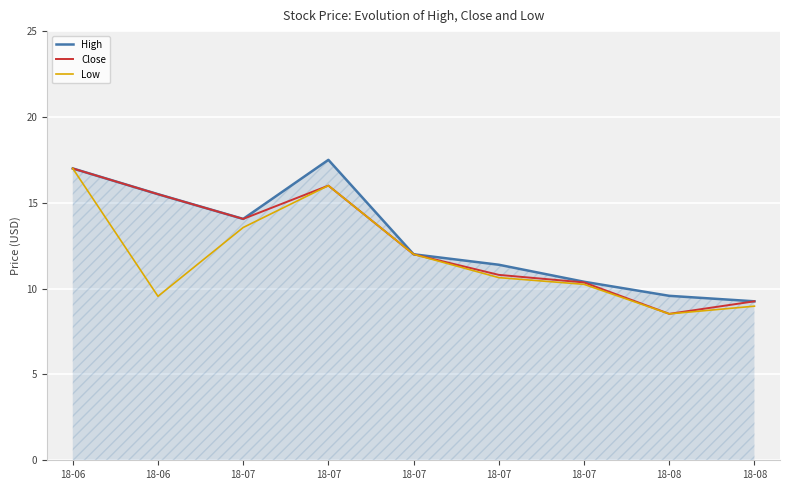

How many lines are shown in the chart?

3